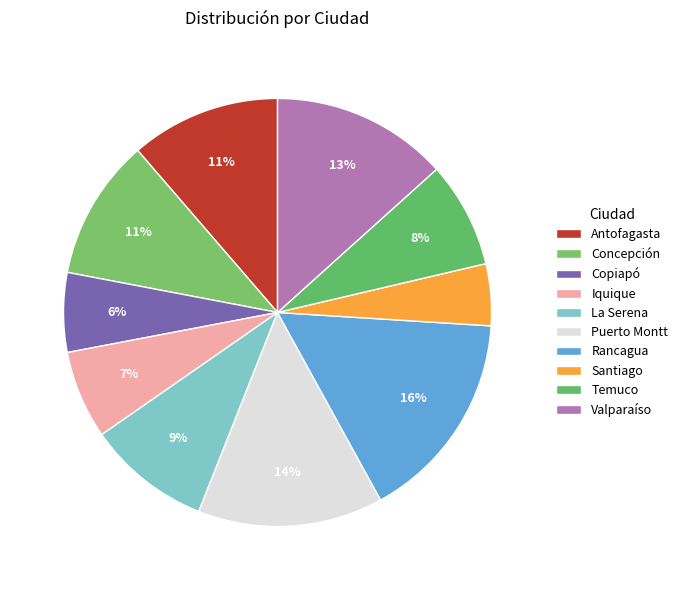

What is the change in value from Antofagasta to Santiago?

-10